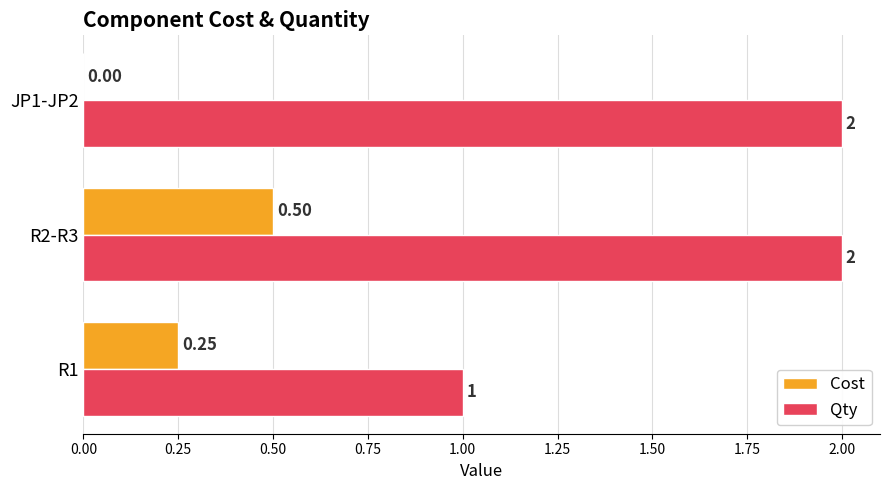

Is the value of Qty at R2-R3 greater than the value of Cost at R2-R3?

Yes